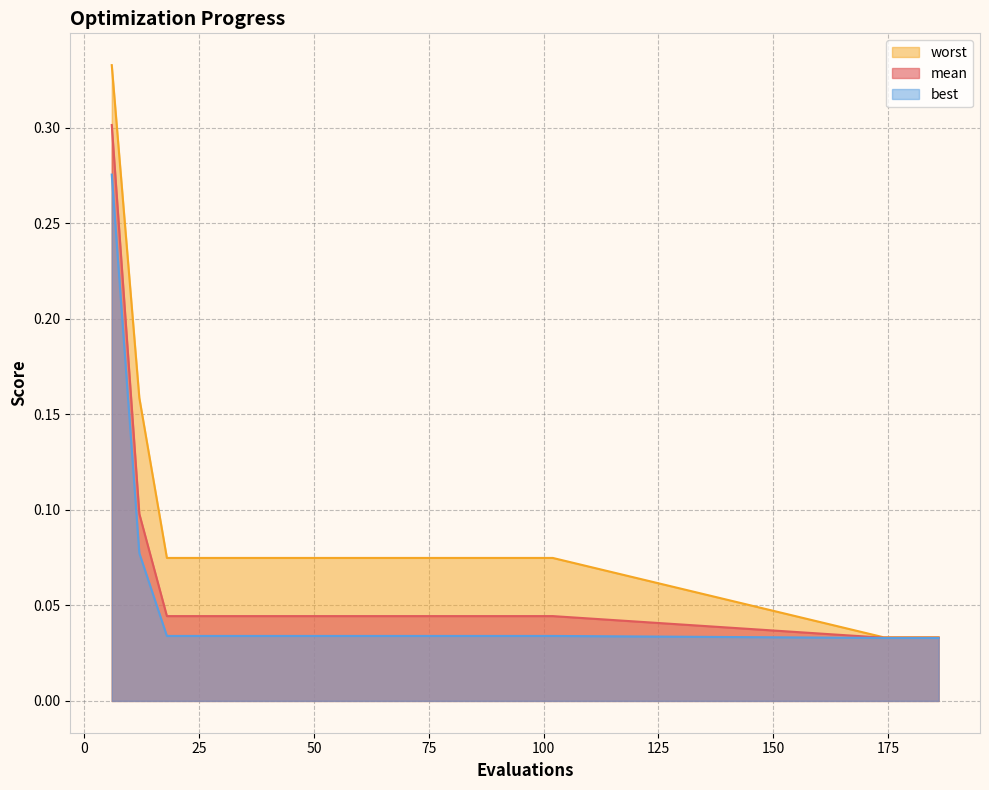

Reading right to left, what are all the values shown in this chart?

mean: 0.0	0.0	0.0	0.0	0.0	0.0	0.0	0.0	0.0	0.0	0.0	0.0	0.0	0.0	0.0	0.0	0.0	0.0	0.1	0.3
best: 0.0	0.0	0.0	0.0	0.0	0.0	0.0	0.0	0.0	0.0	0.0	0.0	0.0	0.0	0.0	0.0	0.0	0.0	0.1	0.3
worst: 0.0	0.0	0.0	0.1	0.1	0.1	0.1	0.1	0.1	0.1	0.1	0.1	0.1	0.1	0.1	0.1	0.1	0.1	0.2	0.3